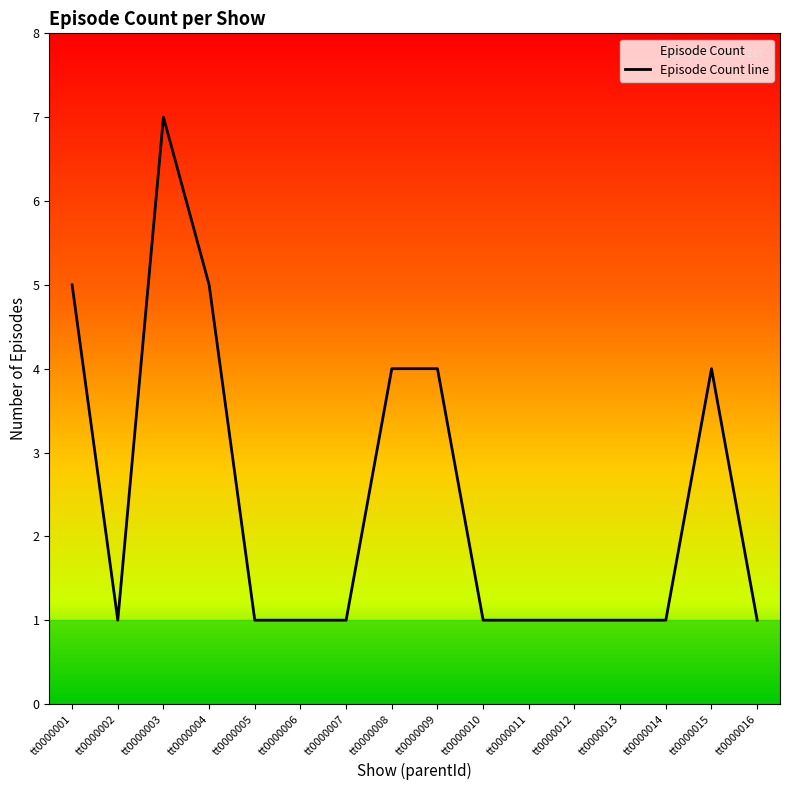

Does the chart display data point markers on the line(s)?

No